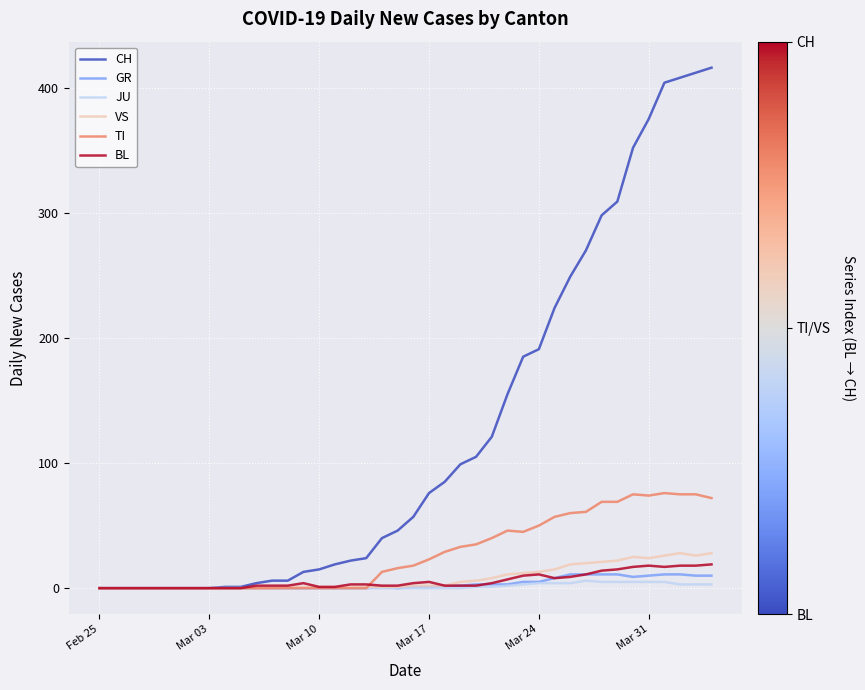

What is the difference between the maximum and second lowest values in the BL series?

19